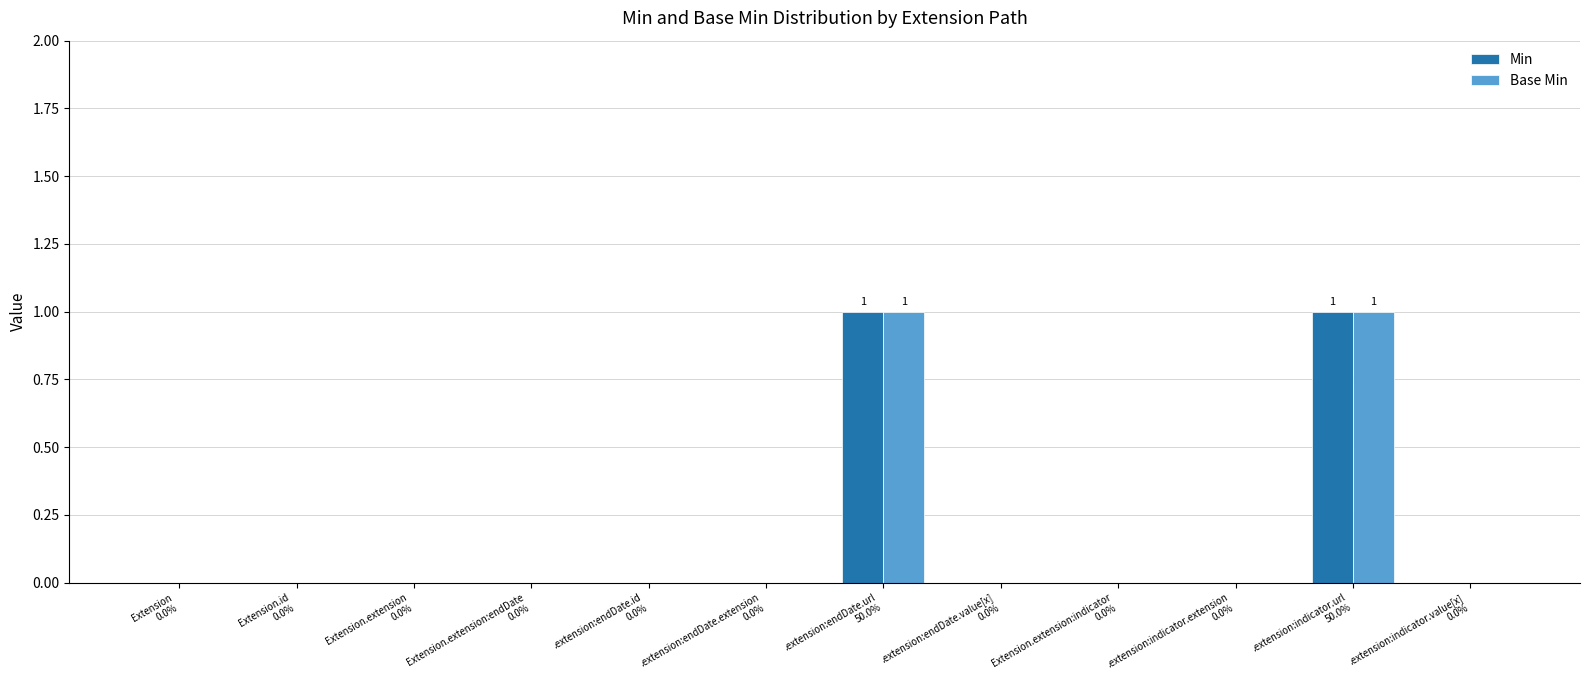

Are the bars horizontal?

No